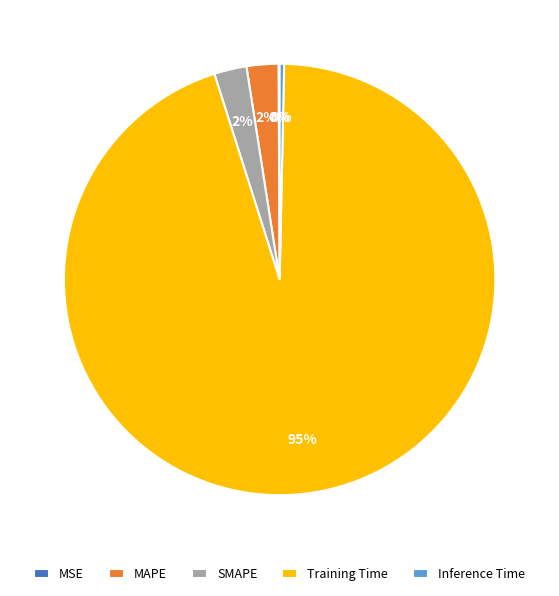

What is the largest slice in the pie chart?

Training Time